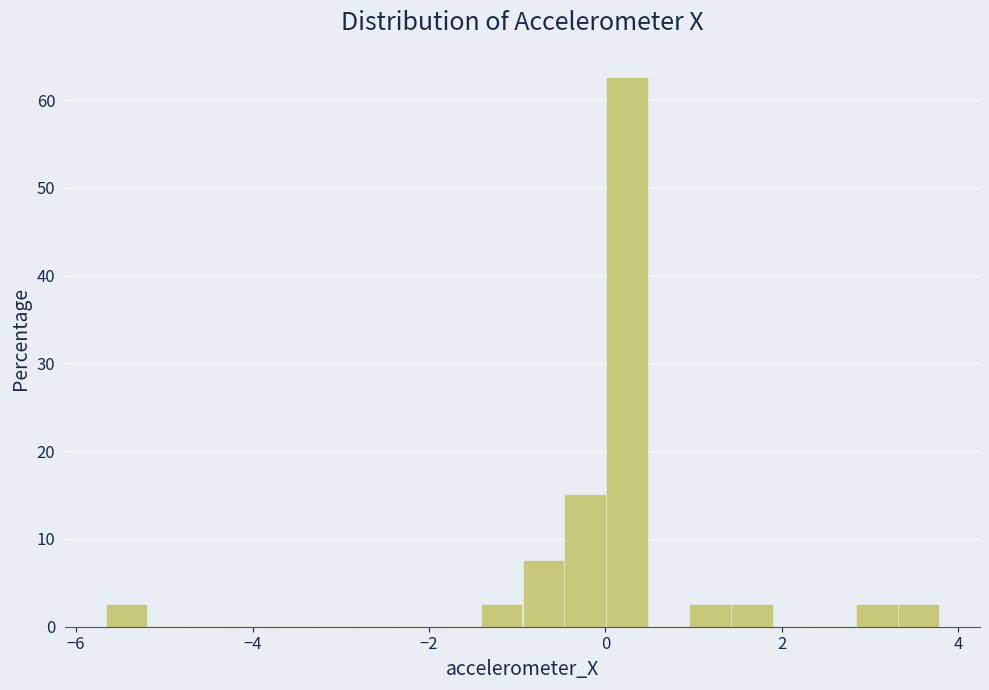

Around what value on the x-axis is the tallest bar? Give the approximate position of its centre, as read against the axis.

0.2